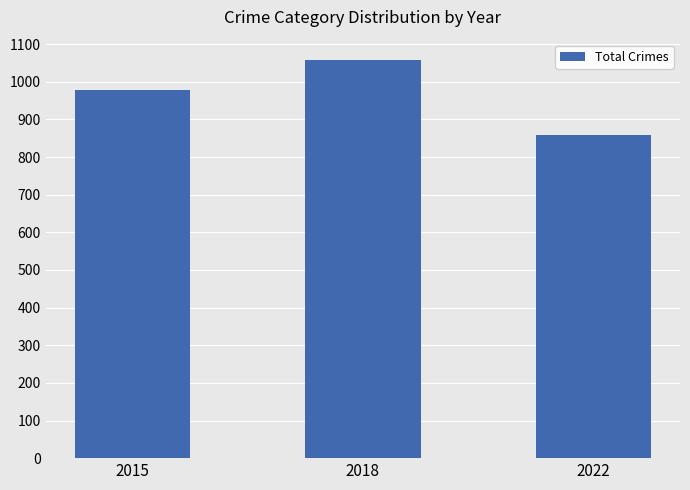

Approximately how many times larger is the value at 2018 compared to 2015?

1.1